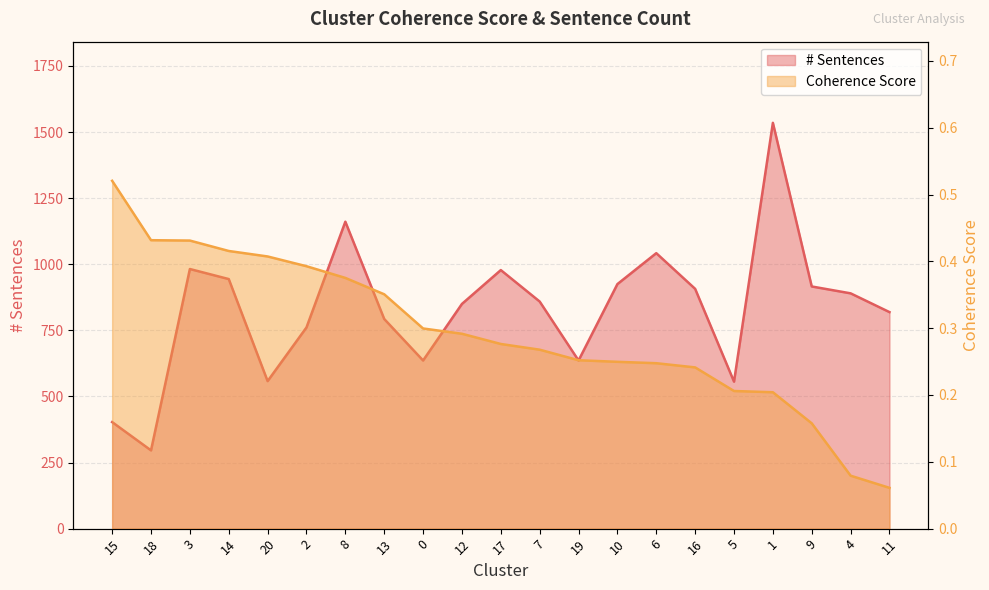

At which label does Coherence Score reach its peak?

15